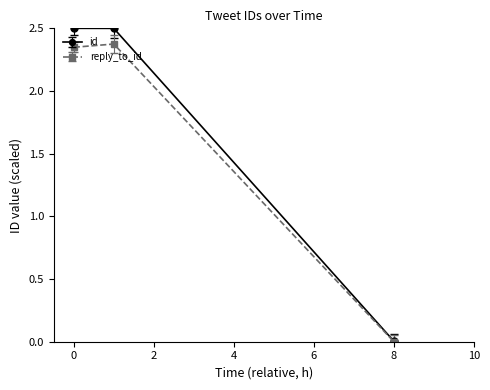

What is the maximum value shown in the chart?

2.5